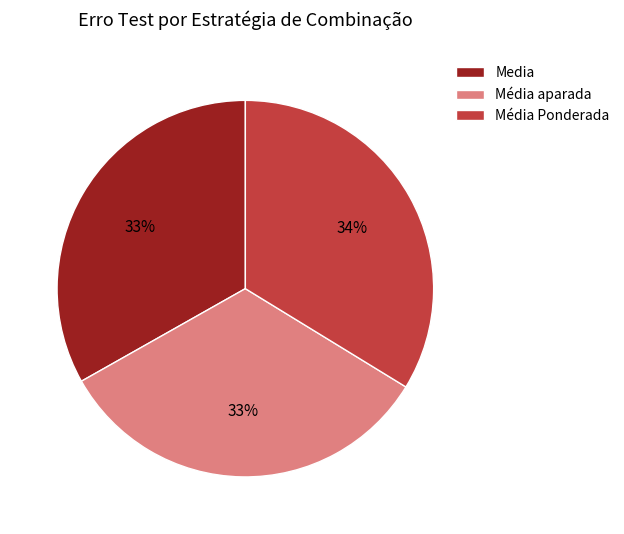

To the nearest percent, what portion does Media represent?

33%